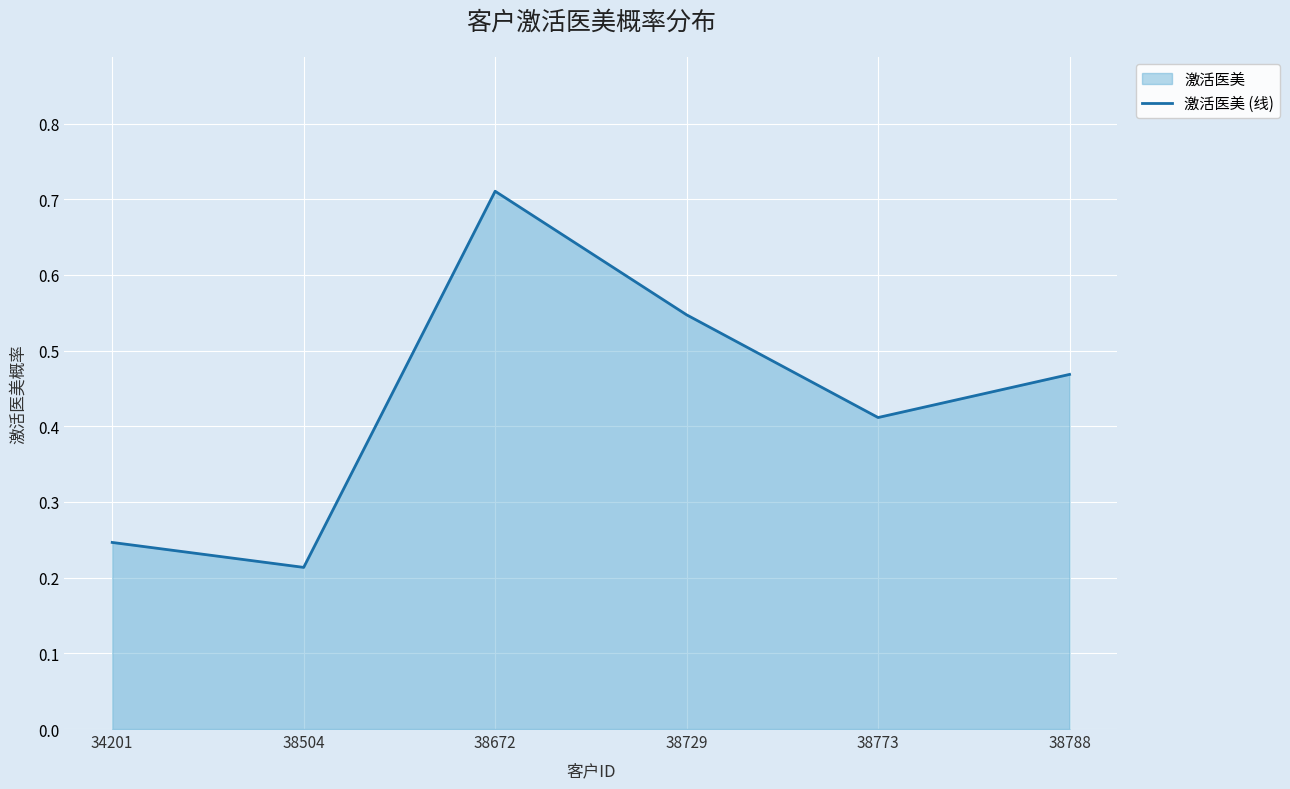

Is it true that the value at 34201 is 0.1?

False